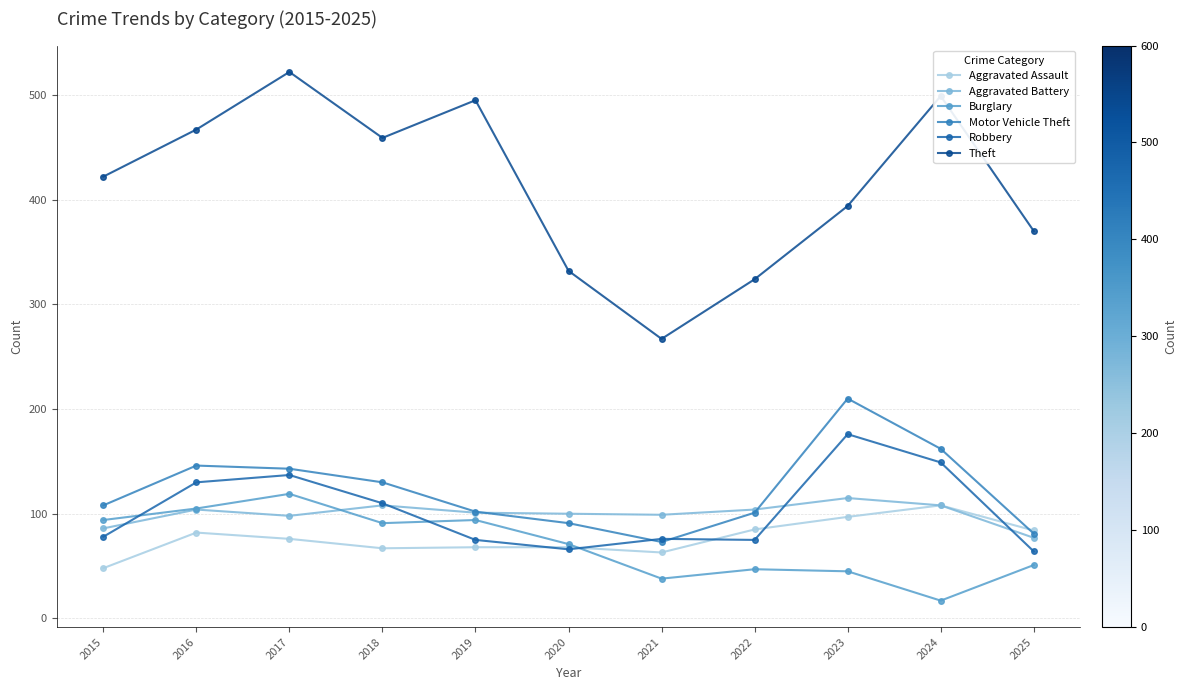

True or false: Motor Vehicle Theft has a value of 137 at 2019.

False